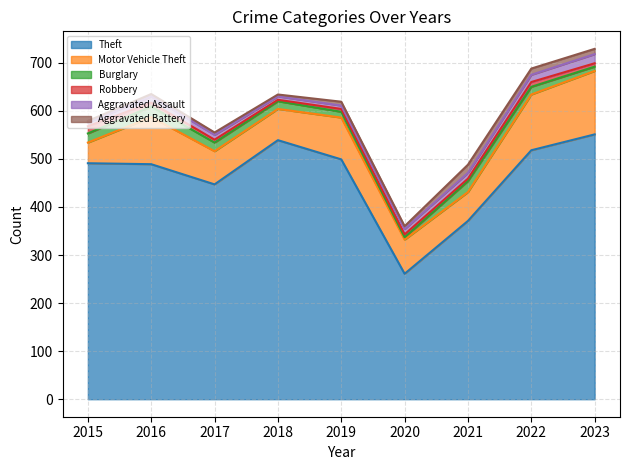

At which category does the chart reach its peak across all series?

2023